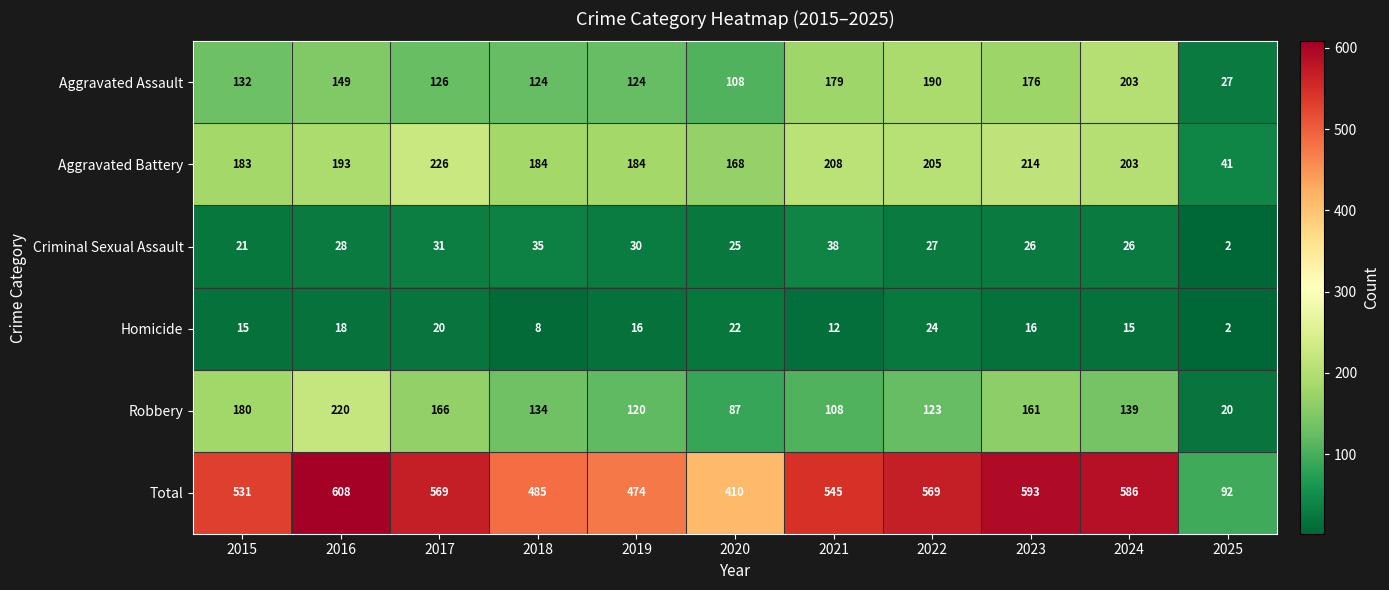

Where does the Criminal Sexual Assault series first go above 27?

2016